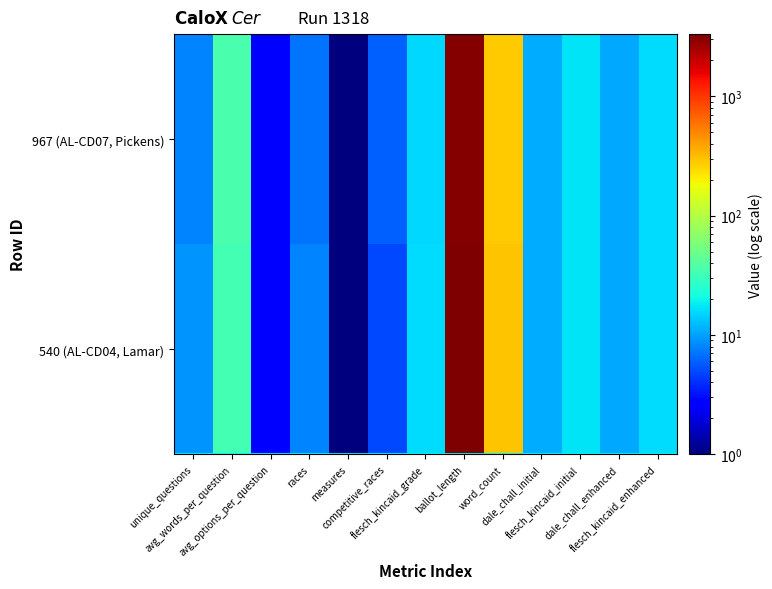

Reading left to right, extract all data points from this chart.

540 (AL-CD04, Lamar): unique_questions=9.0	avg_words_per_question=32.7	avg_options_per_question=2.4	races=8.0	measures=1.0	competitive_races=5.0	flesch_kincaid_grade=16.0	ballot_length=3325.0	word_count=294.0	dale_chall_initial=11.0	flesch_kincaid_initial=17.2	dale_chall_enhanced=10.6	flesch_kincaid_enhanced=16.1
967 (AL-CD07, Pickens): unique_questions=8.0	avg_words_per_question=34.8	avg_options_per_question=2.8	races=7.0	measures=1.0	competitive_races=6.0	flesch_kincaid_grade=15.7	ballot_length=3185.0	word_count=278.0	dale_chall_initial=11.1	flesch_kincaid_initial=17.2	dale_chall_enhanced=10.7	flesch_kincaid_enhanced=16.0